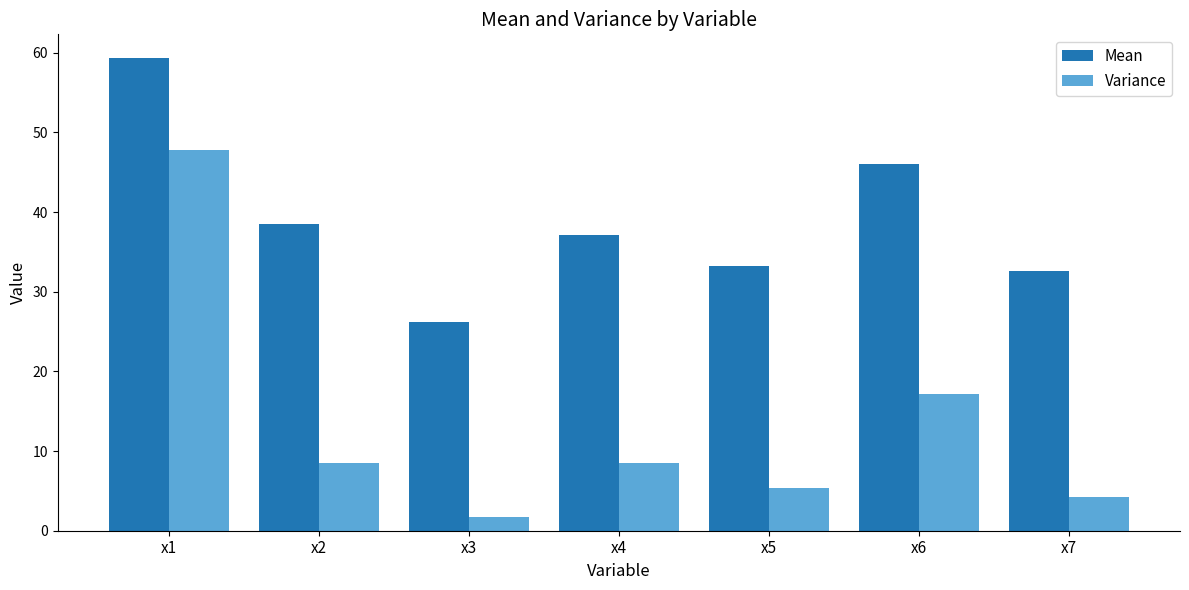

What is the difference between the maximum and minimum values in the Variance series?

46.1